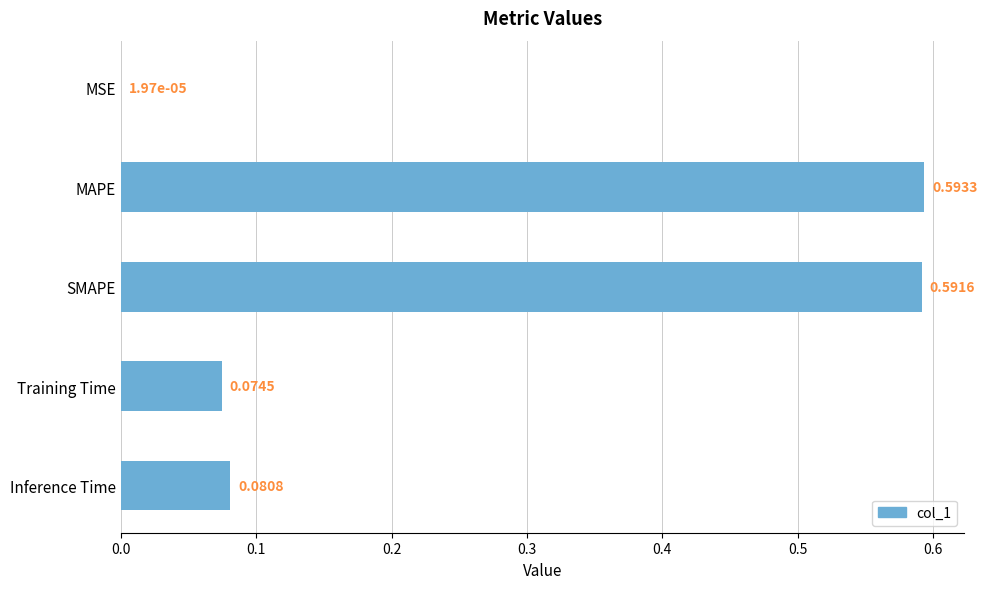

What is the change in value from SMAPE to Inference Time?

-0.5